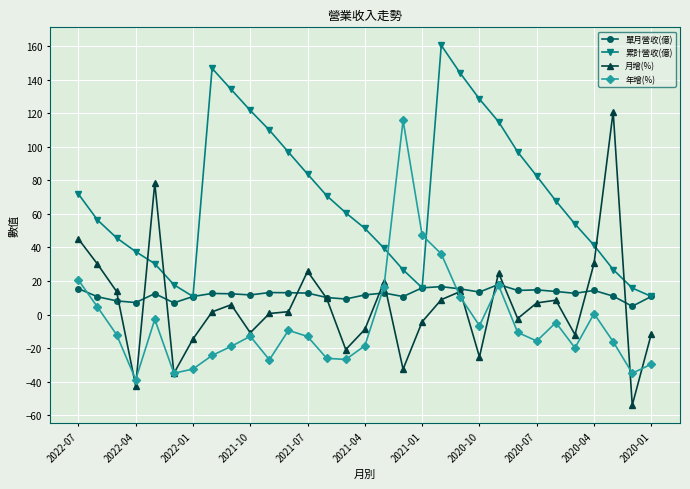

What are all the series names shown in the legend?

單月營收(億), 累計營收(億), 月增(%), 年增(%)